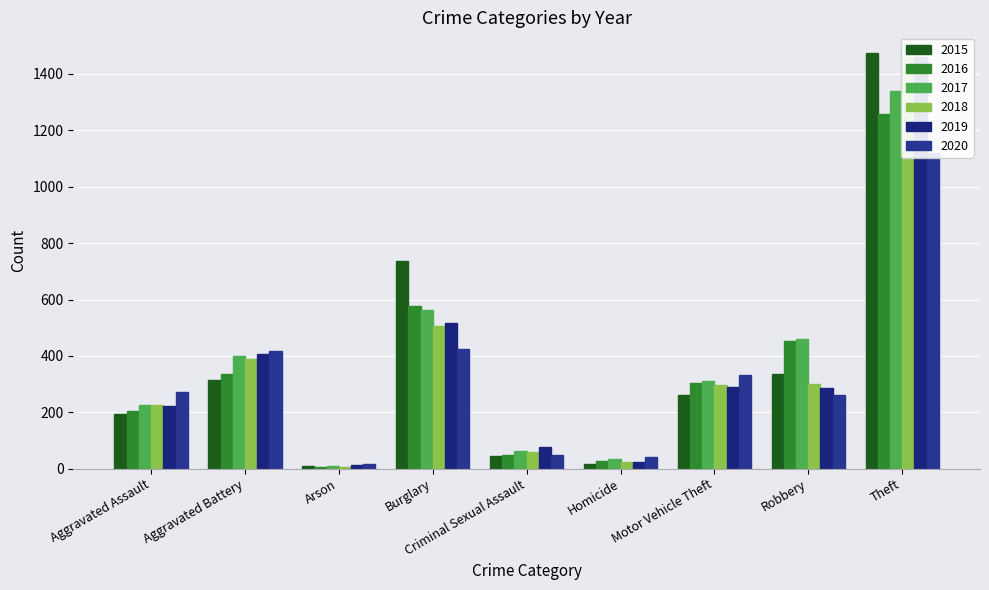

List the series in order of their peak value, highest first.

2015, 2018, 2019, 2017, 2016, 2020